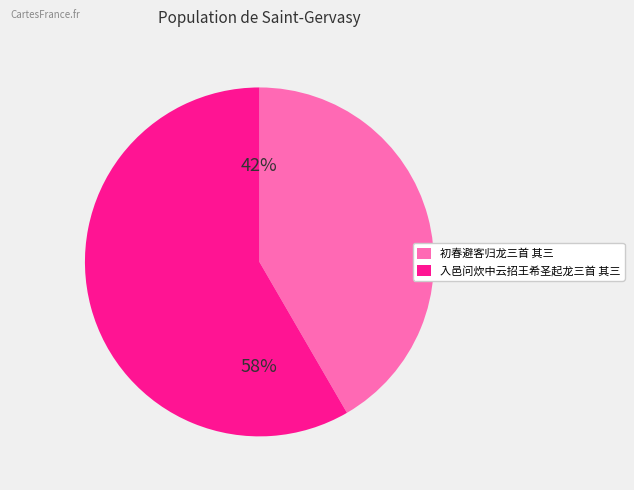

What percentage is the 初春避客归龙三首 其三 slice, to the nearest percent?

42%